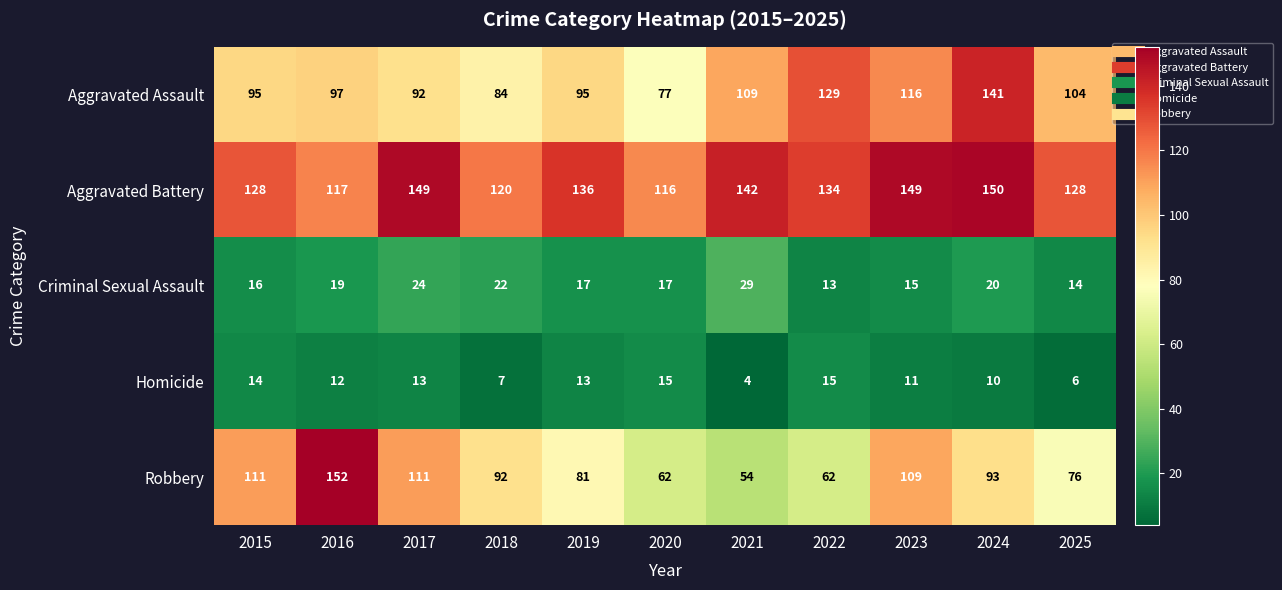

What is the difference between the highest and lowest values at 2024?

140